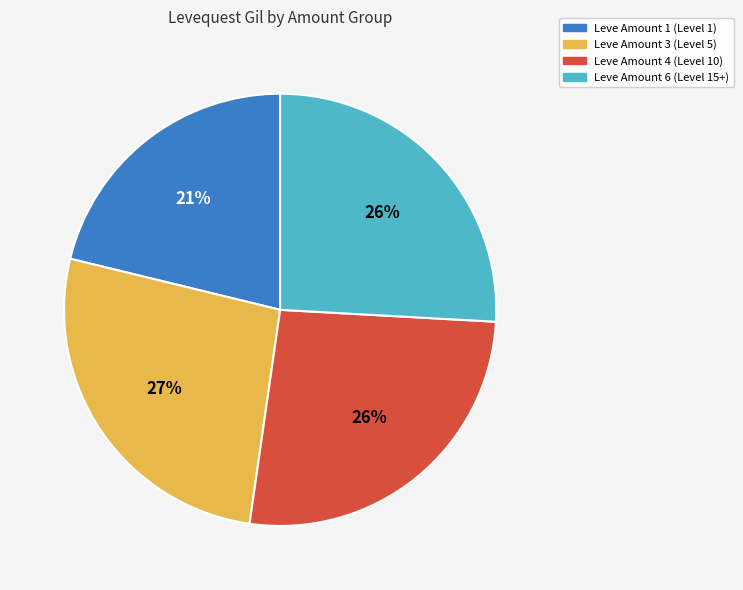

Is there a majority slice in this chart?

No